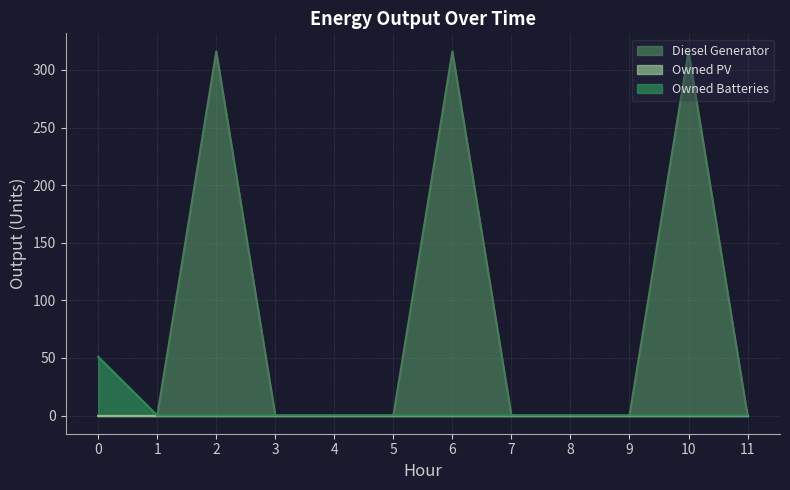

How many values in the Diesel Generator series exceed 0?

3